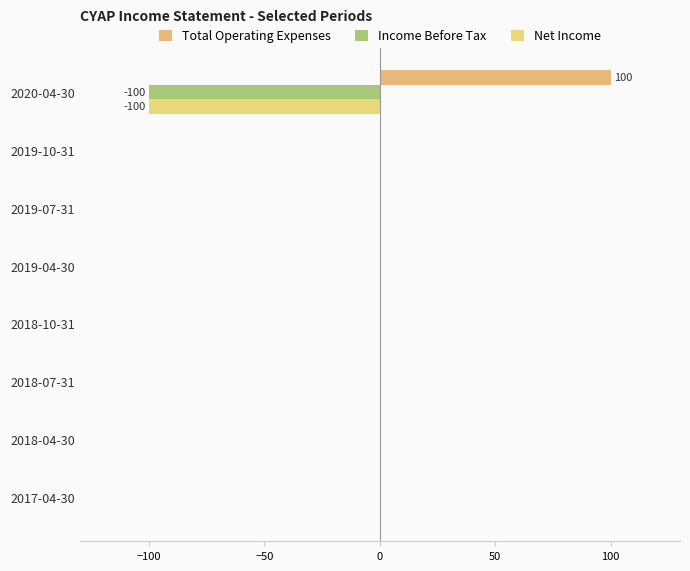

How many series are shown in this chart?

3